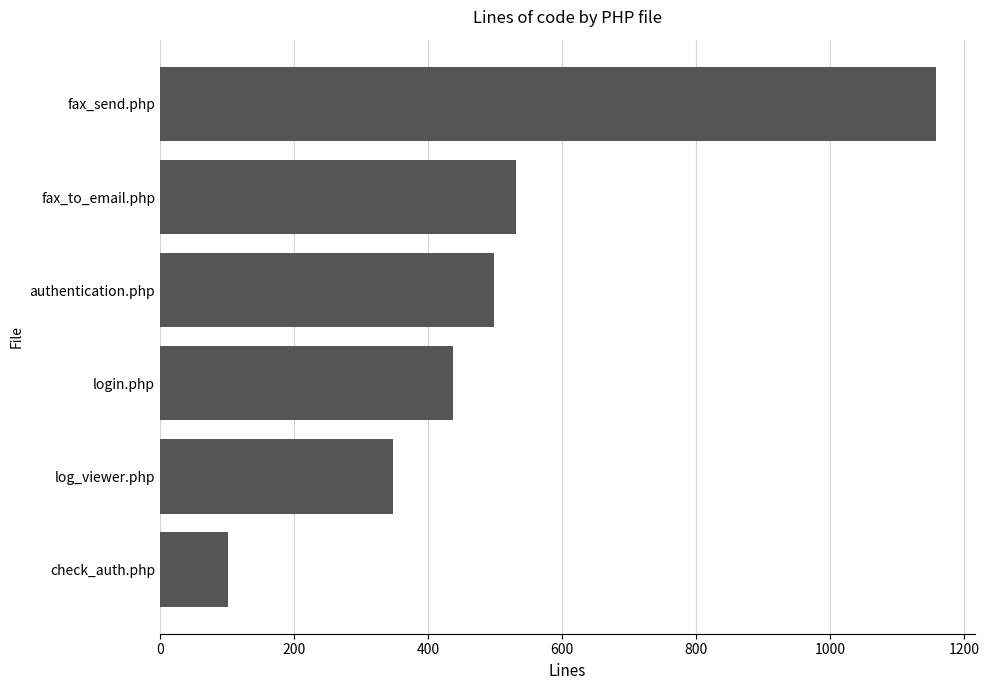

What is the smallest value displayed?

101